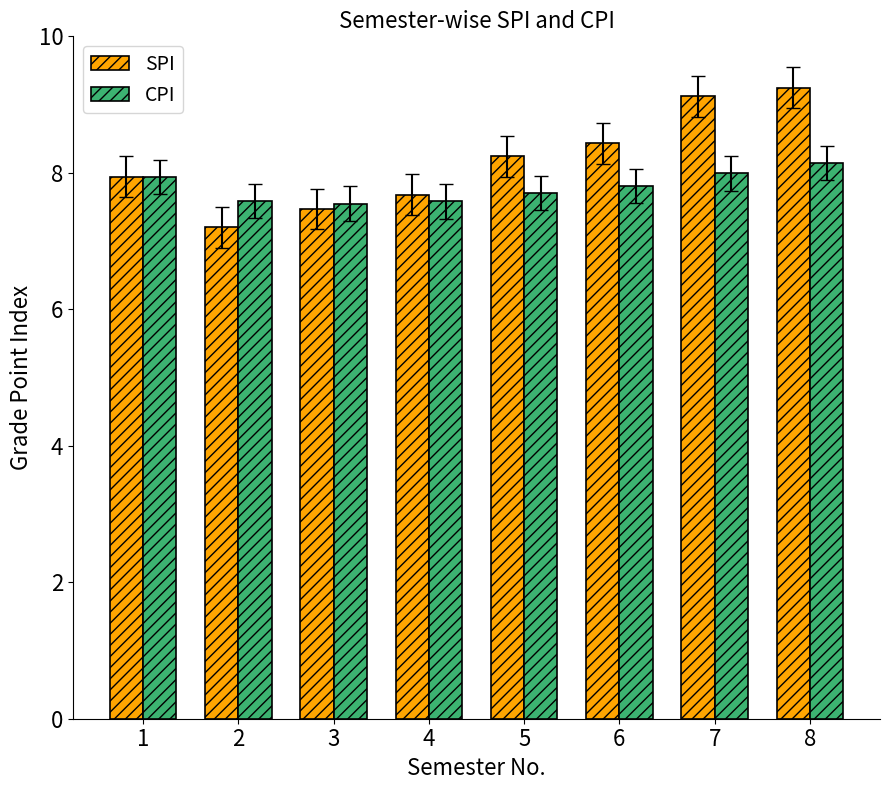

The value of SPI at 4 is 7.7. True or false?

True